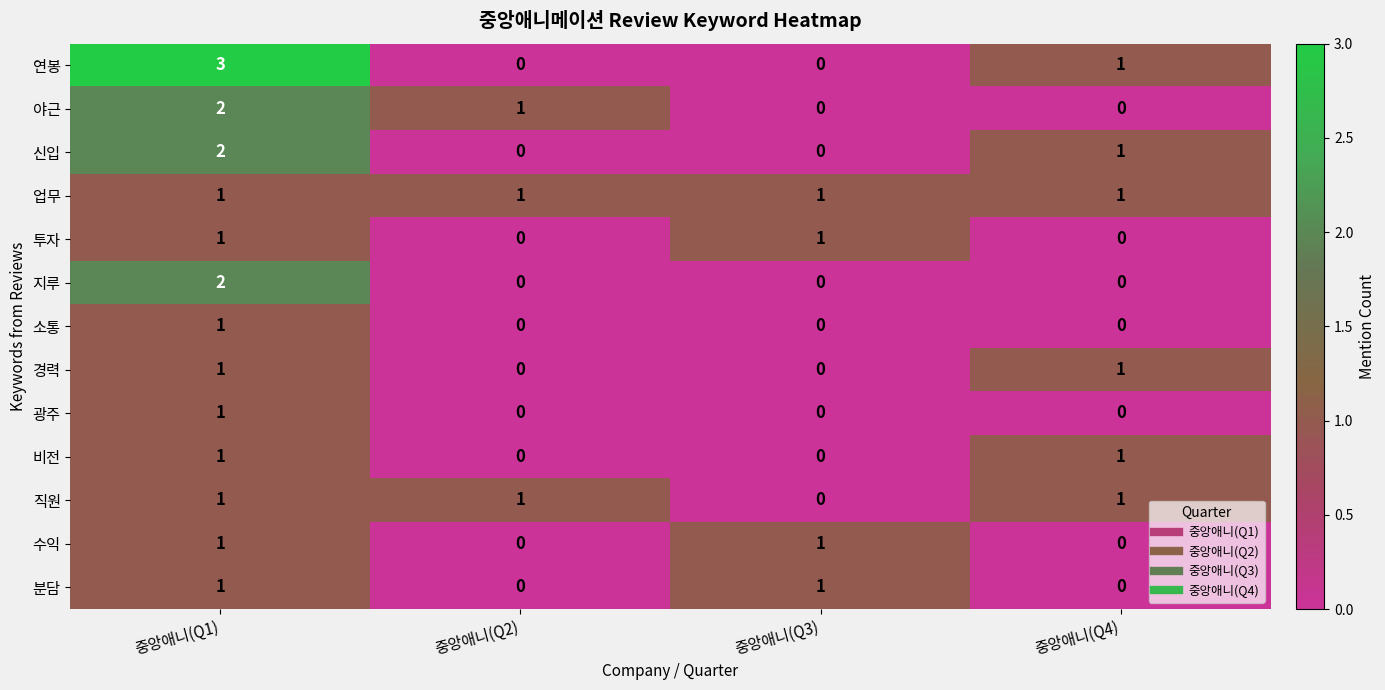

Which series changed the most between 중앙애니(Q1) and 중앙애니(Q2)?

연봉